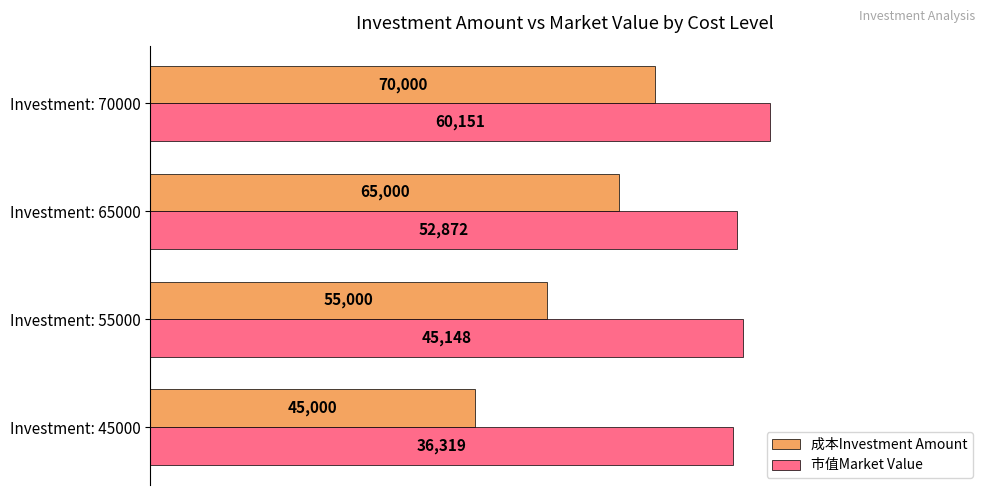

What are all the series names shown in the legend?

成本Investment Amount, 市值Market Value